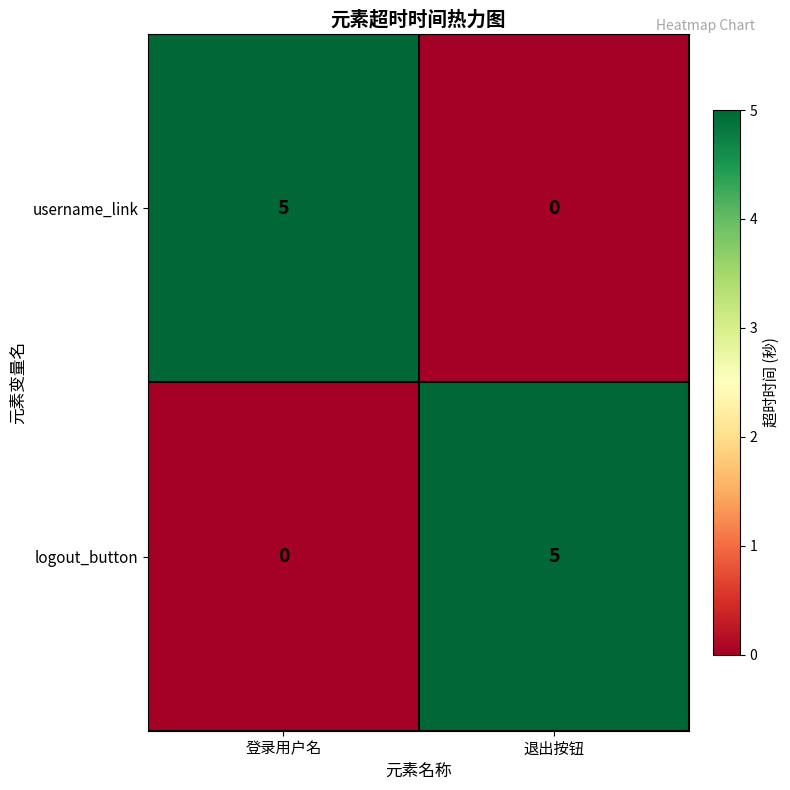

What is the spread (max minus min) of values at 登录用户名?

5